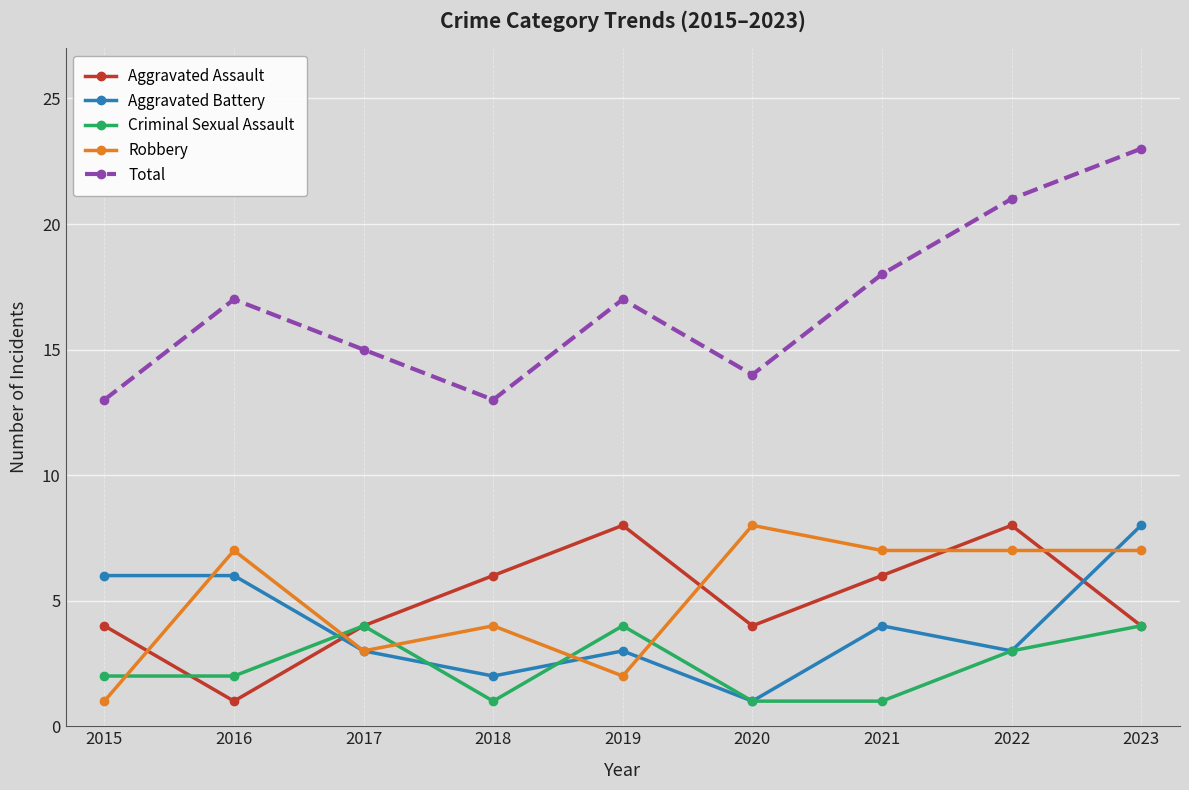

Which series has the widest spread of values?

Total